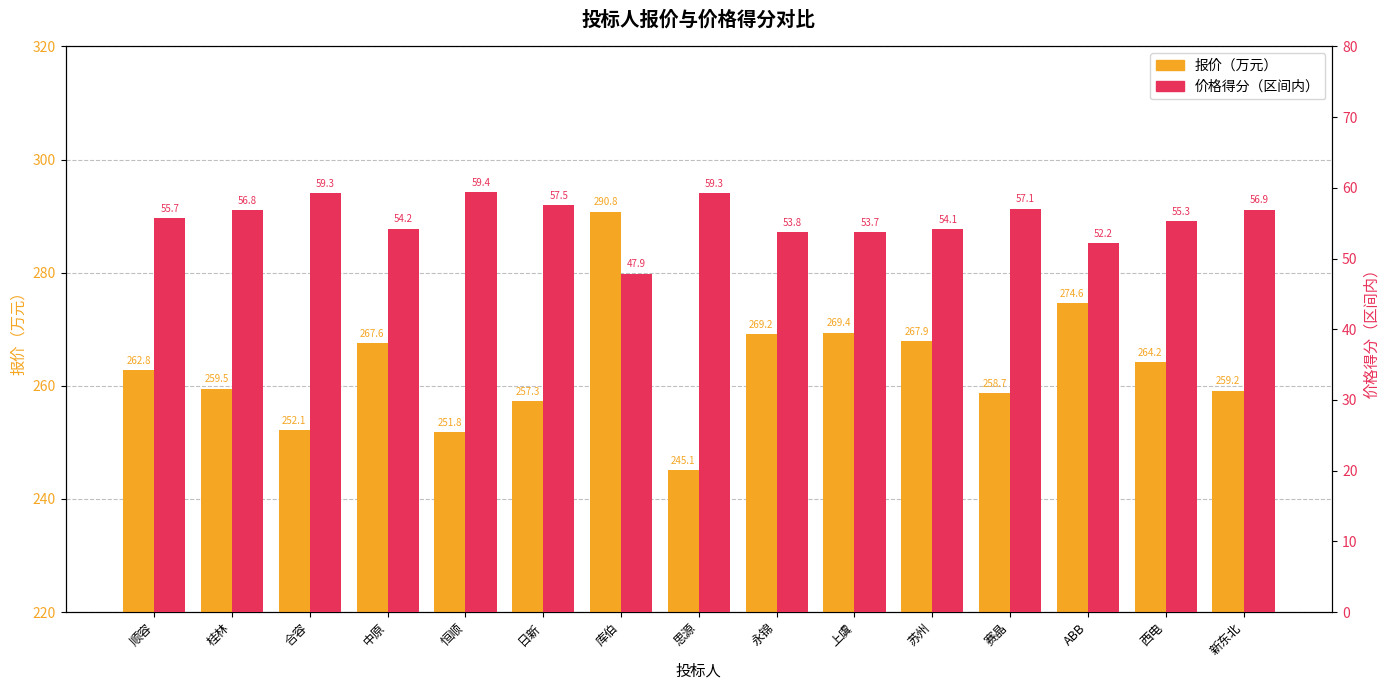

Rank the series at 思源 from highest to lowest value.

报价（万元）, 价格得分（区间内）